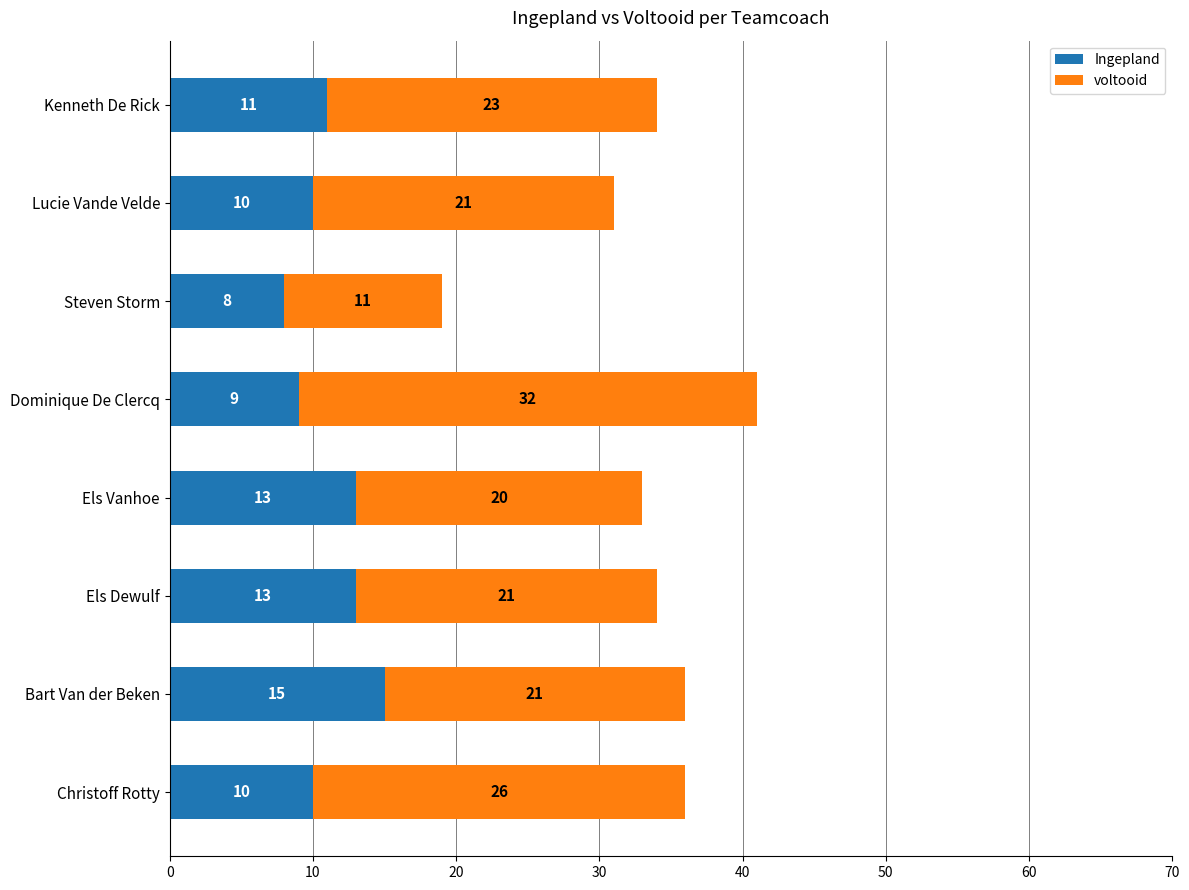

True or false: Ingepland has a value of 17 at Christoff Rotty.

False